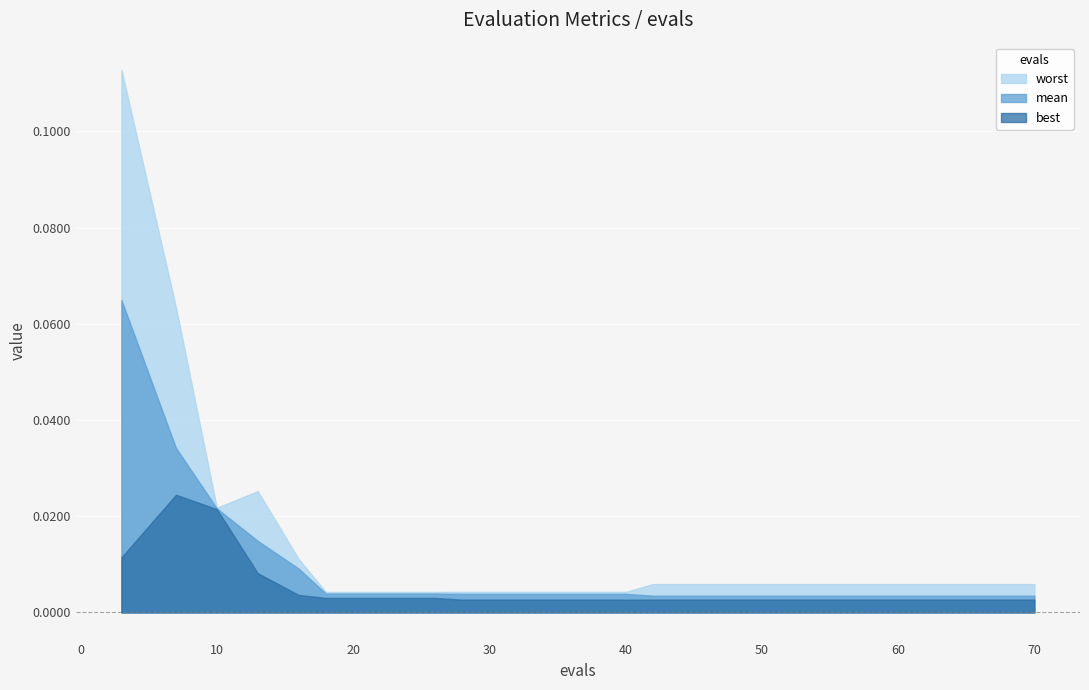

Which series changed the most between 10 and 16?

best